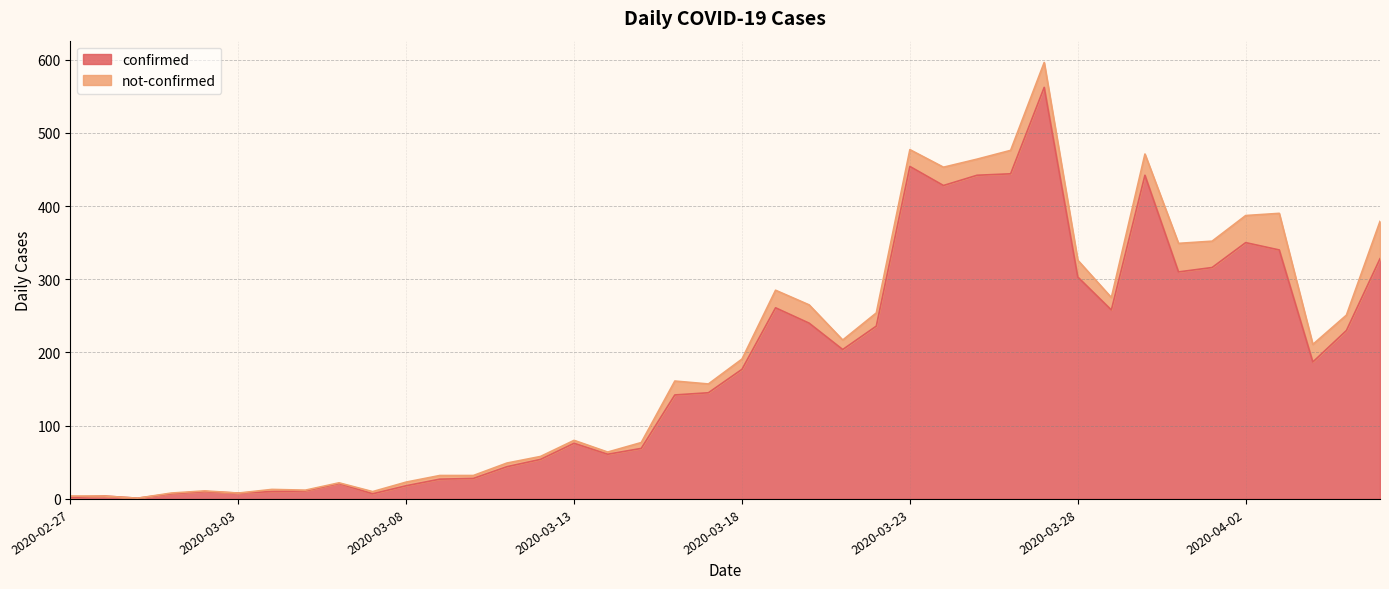

Which label corresponds to the largest value in the chart?

2020-03-27